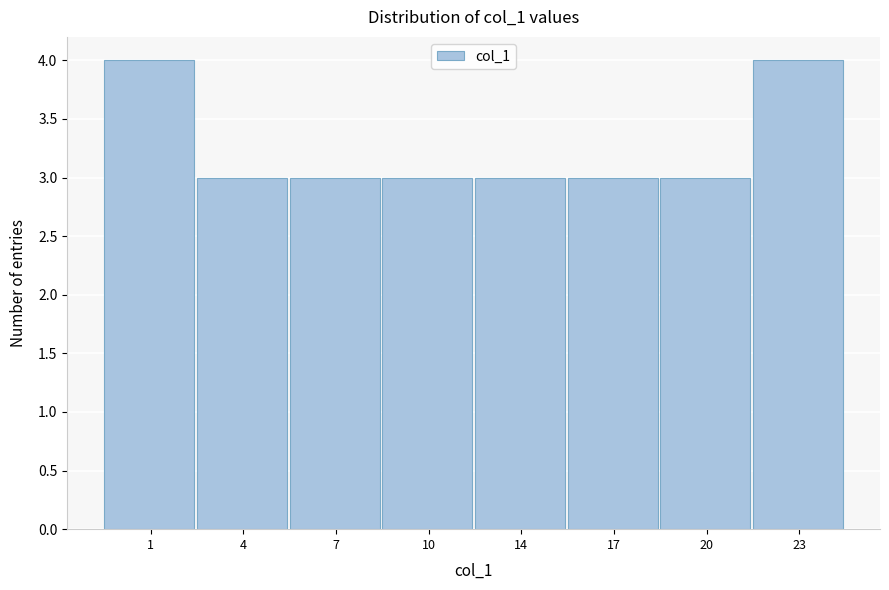

Reading right to left, extract all data points from this chart.

4	3	3	3	3	3	3	4